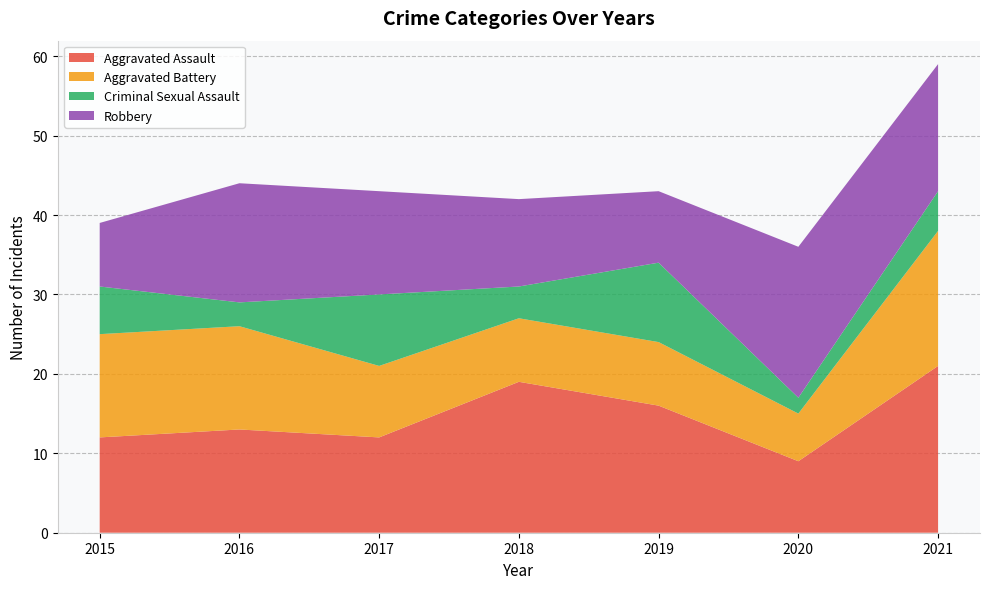

Reading left to right, transcribe all the data shown in this chart.

Aggravated Assault: 2015=12	2016=13	2017=12	2018=19	2019=16	2020=9	2021=21
Aggravated Battery: 2015=13	2016=13	2017=9	2018=8	2019=8	2020=6	2021=17
Criminal Sexual Assault: 2015=6	2016=3	2017=9	2018=4	2019=10	2020=2	2021=5
Robbery: 2015=8	2016=15	2017=13	2018=11	2019=9	2020=19	2021=16